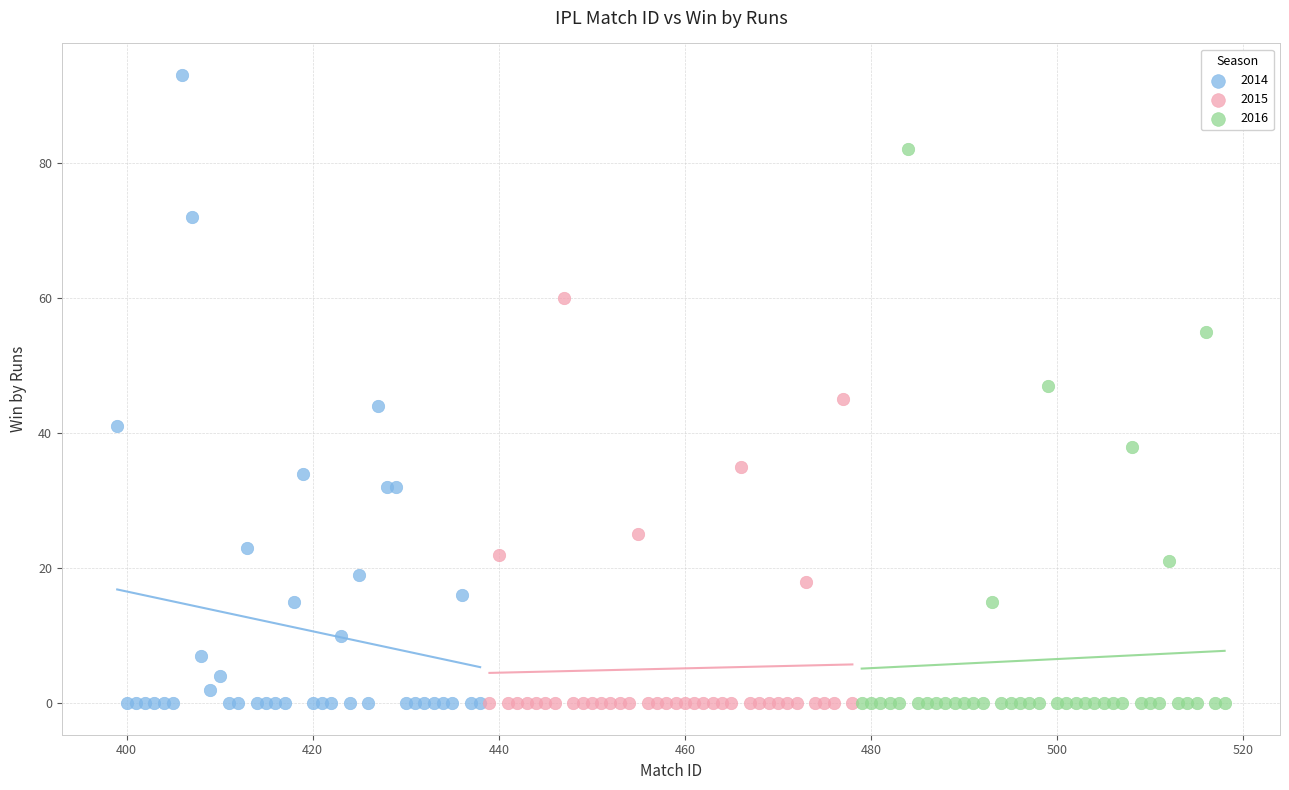

Which series reaches the maximum Y coordinate?

2014